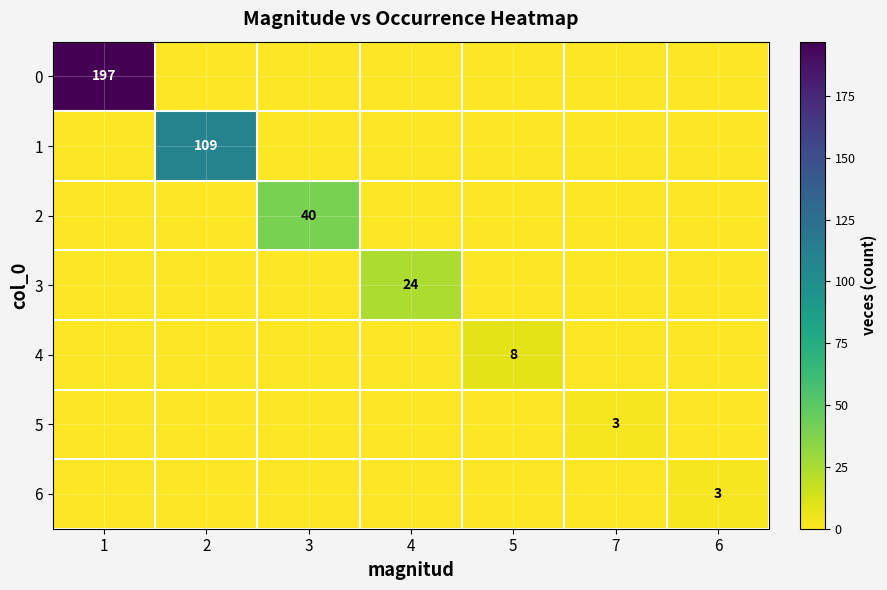

Which label corresponds to the largest value in the chart?

1